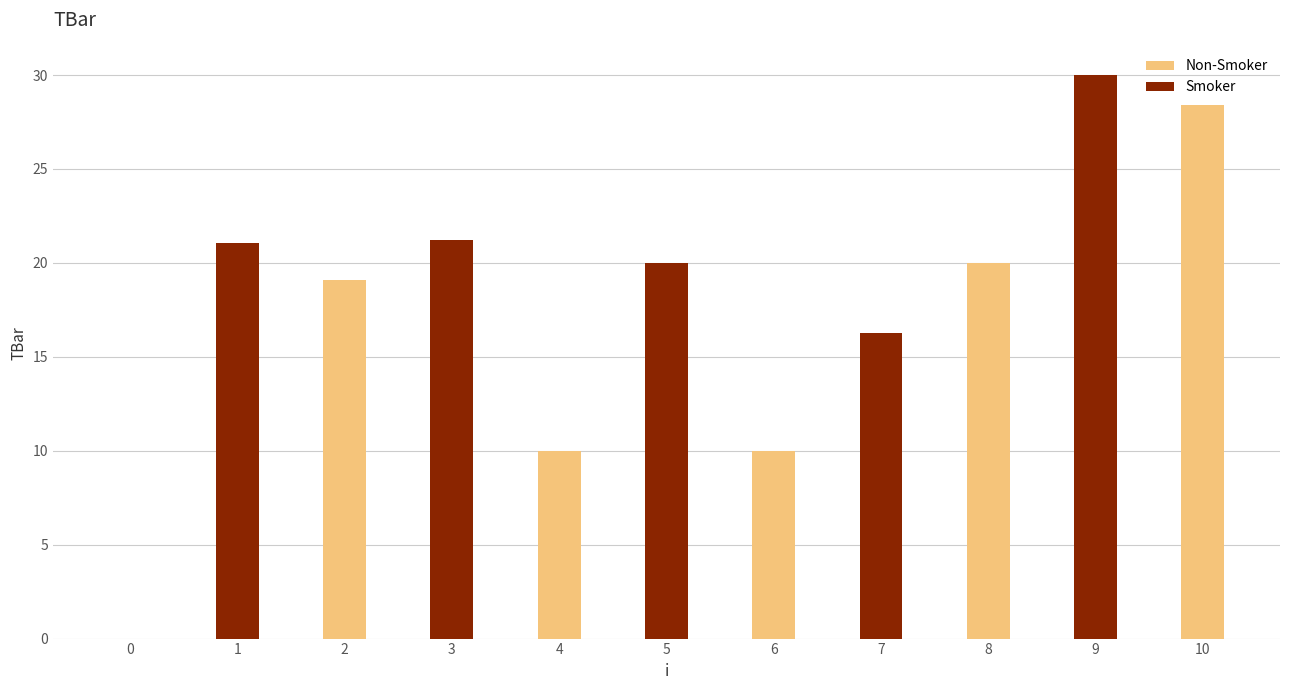

Are the bars horizontal?

No